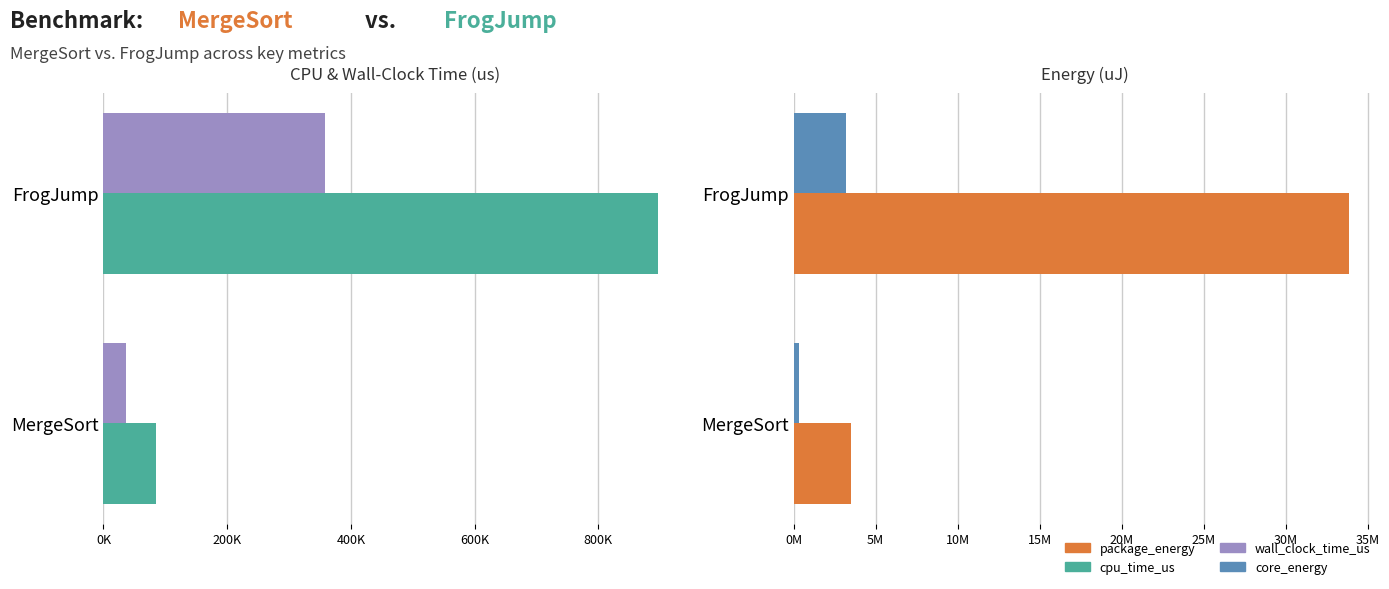

What are all the series names shown in the legend?

cpu_time_us, wall_clock_time_us, package_energy, core_energy